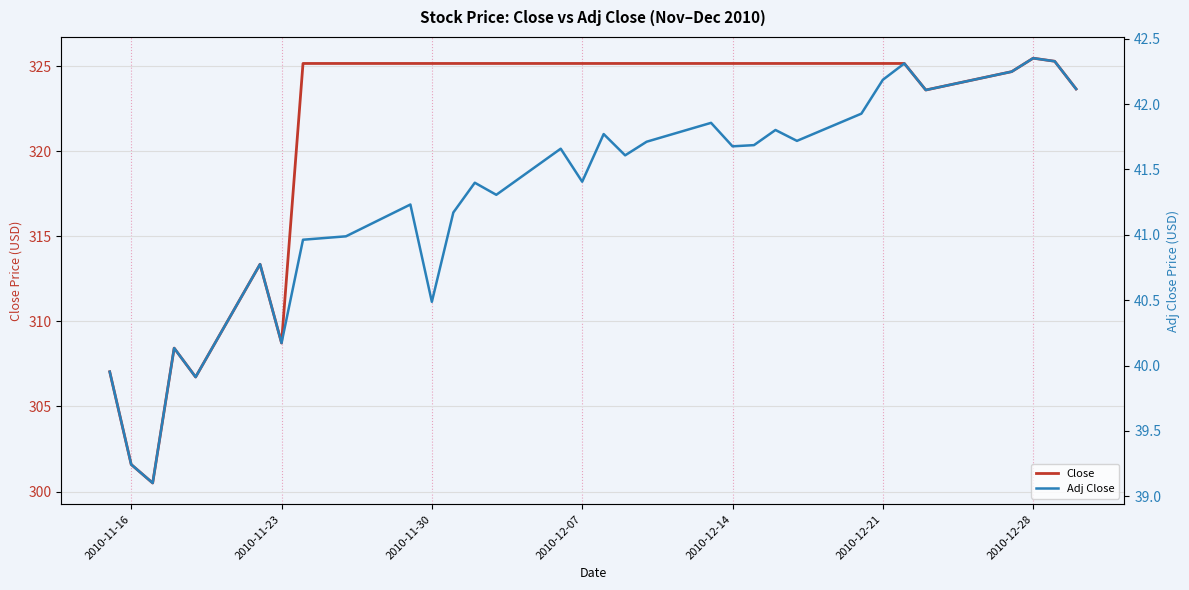

Is it true that Adj Close equals 61.5 at 16?

False